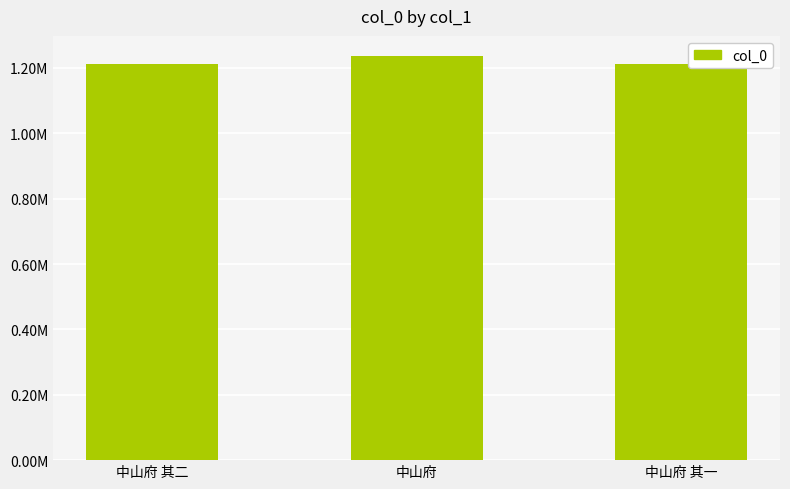

What is the change in value from 中山府 to 中山府 其一?

-22774